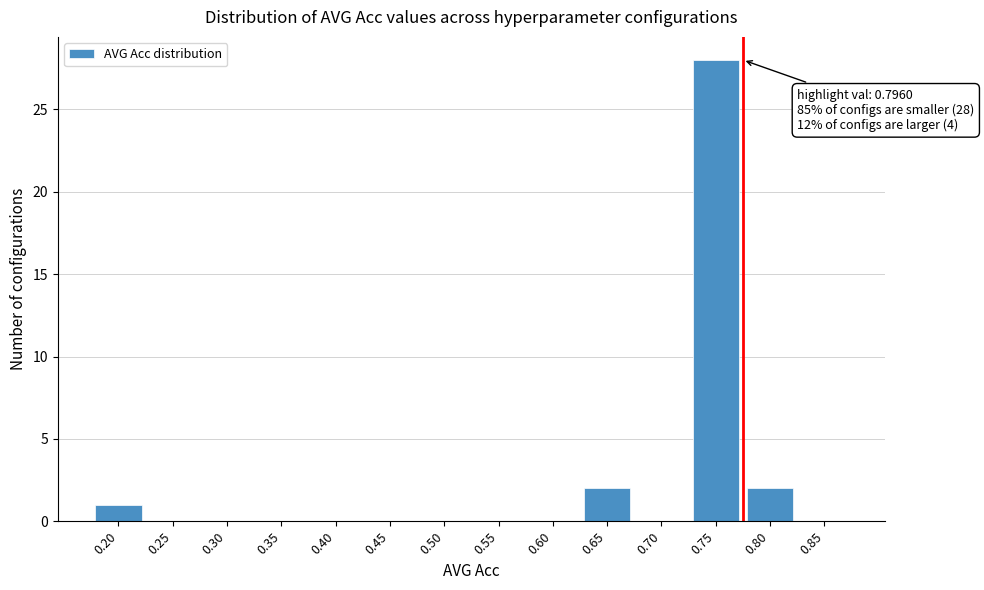

Reading left to right, list all the values displayed in this chart.

0.20=1	0.25=0	0.30=0	0.35=0	0.40=0	0.45=0	0.50=0	0.55=0	0.60=0	0.65=2	0.70=0	0.75=28	0.80=2	0.85=0